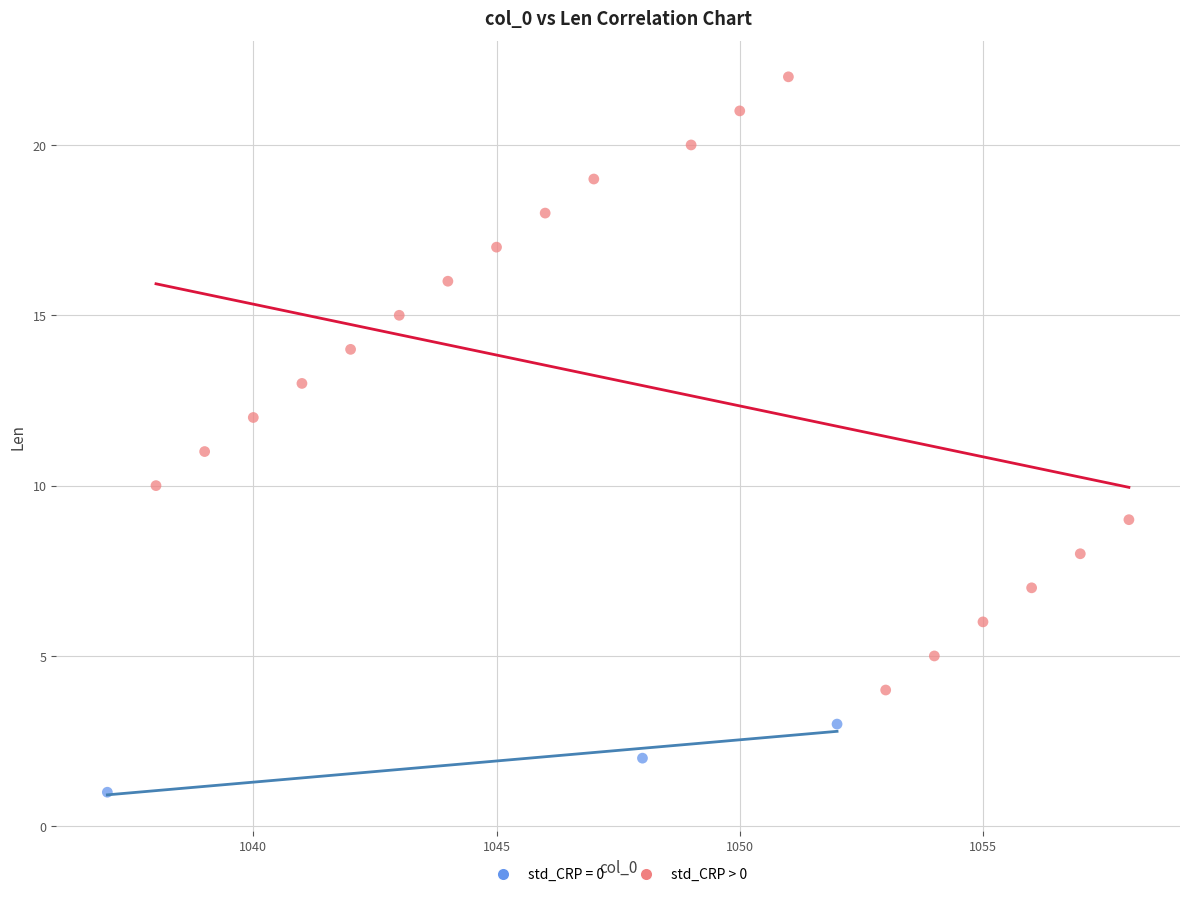

Which series contains the highest Y value?

std_CRP > 0